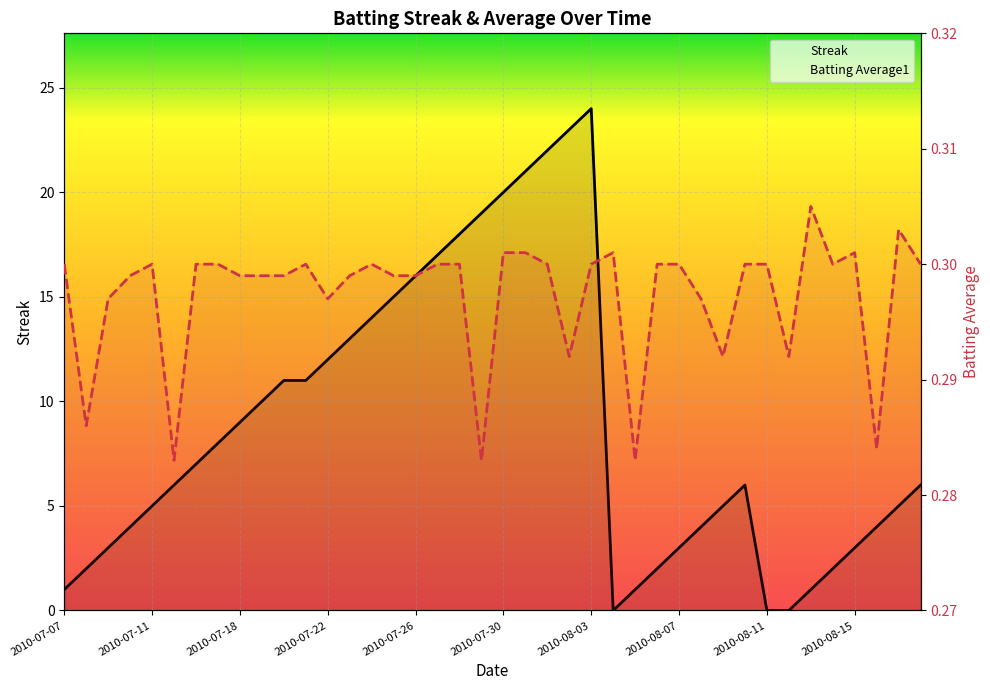

What is the sum of all Streak values?

353.0